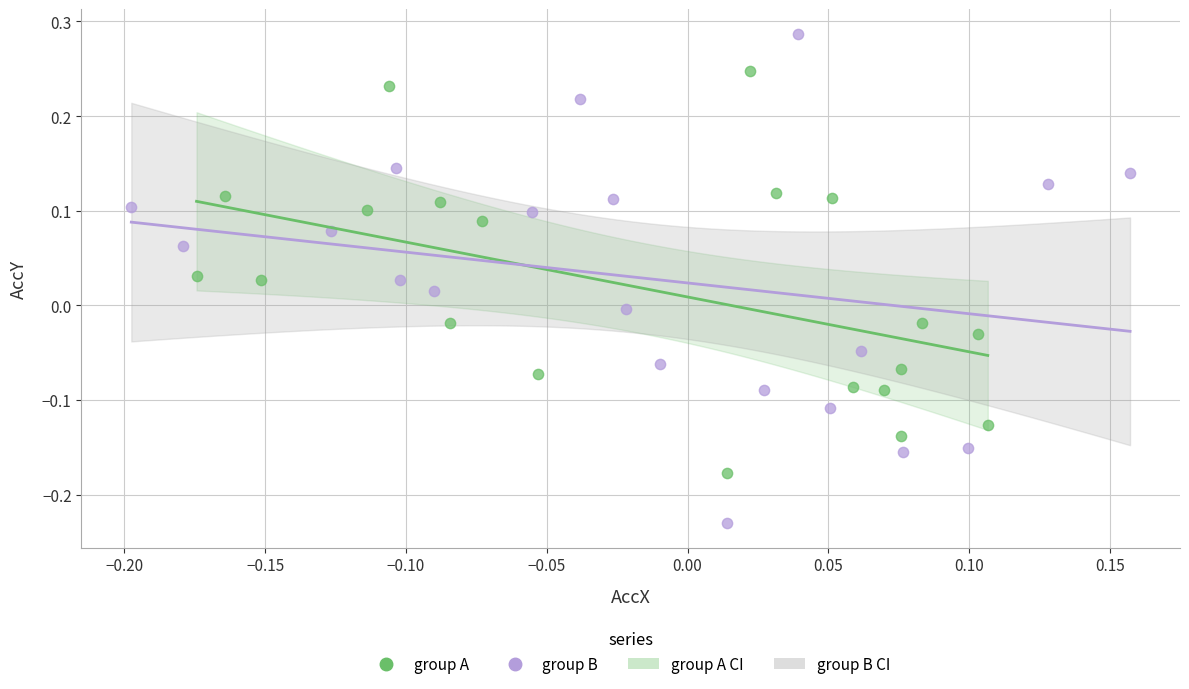

Which series contains the highest Y value?

group B